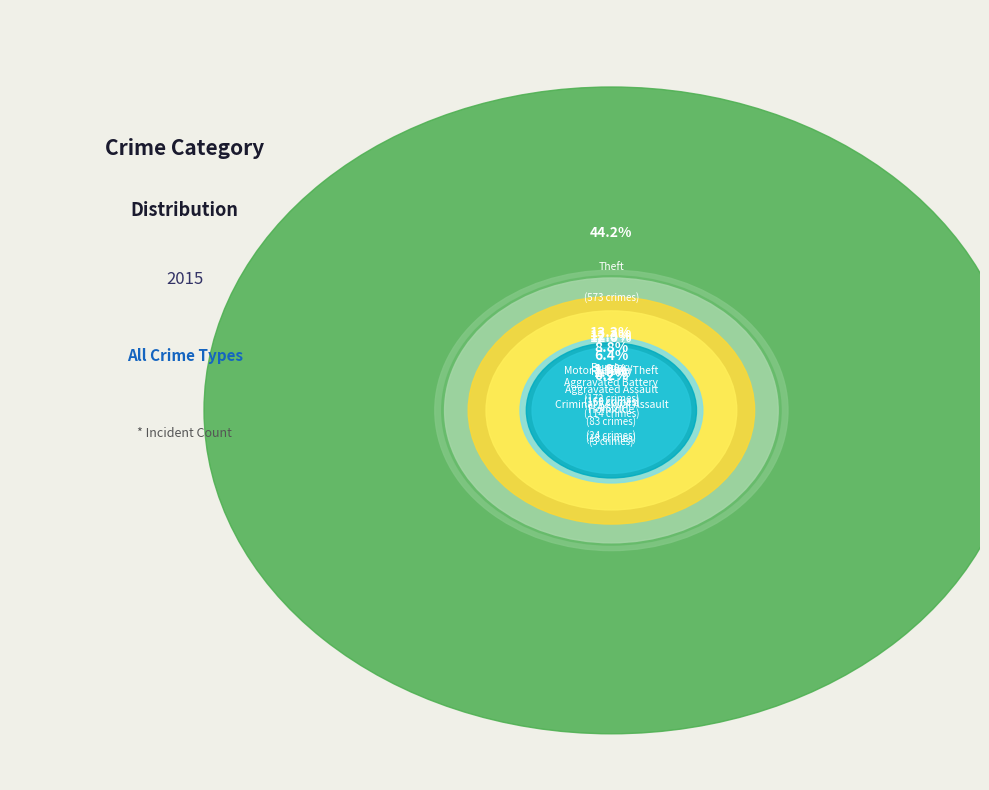

How many segments does this pie chart have?

9